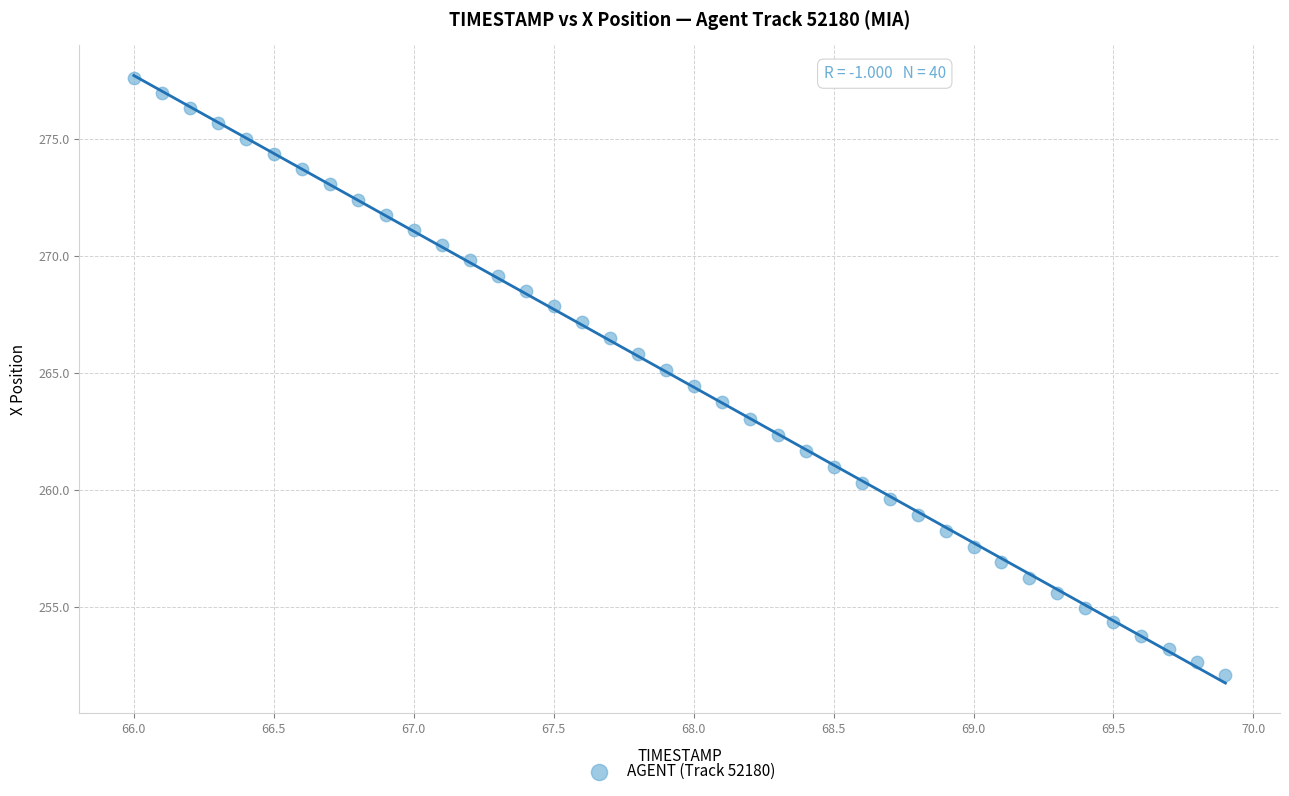

What is the range of X values (max minus min)?

3.9